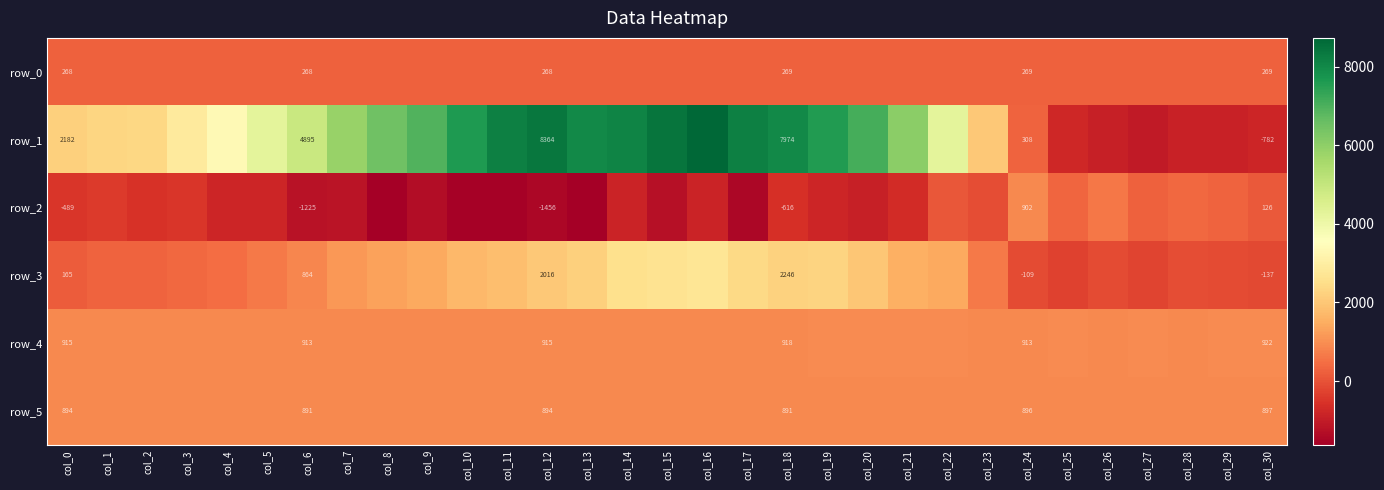

At which label does row_3 first exceed 1132?

col_8